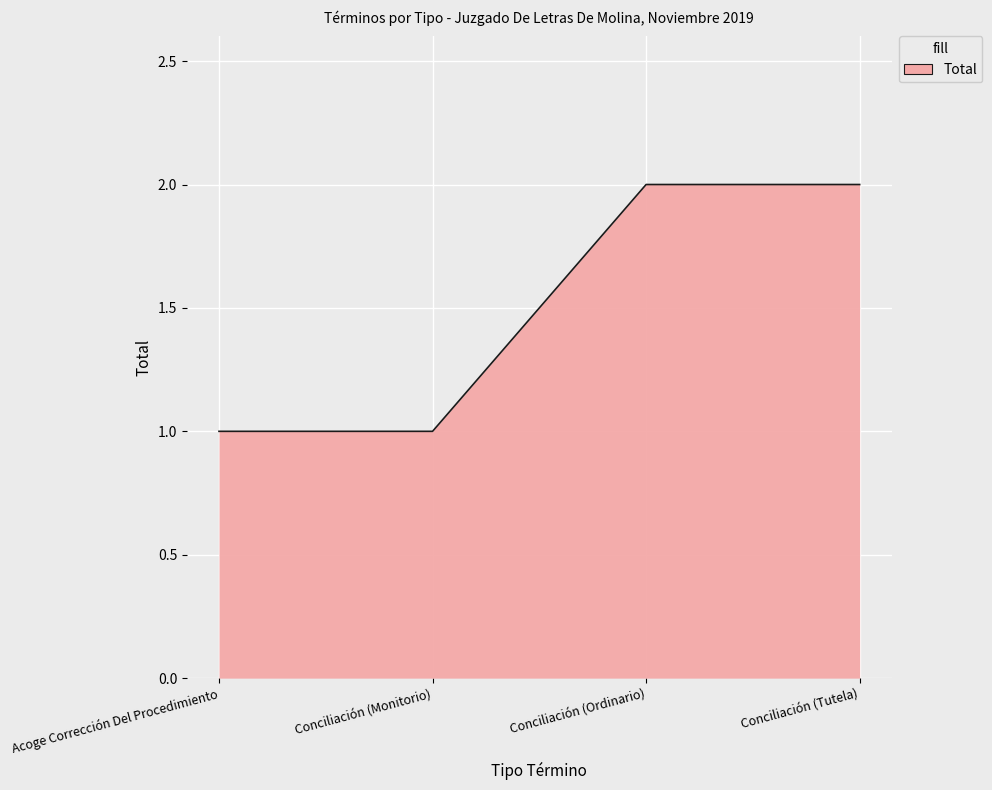

What position from the left is Conciliación (Tutela)?

4